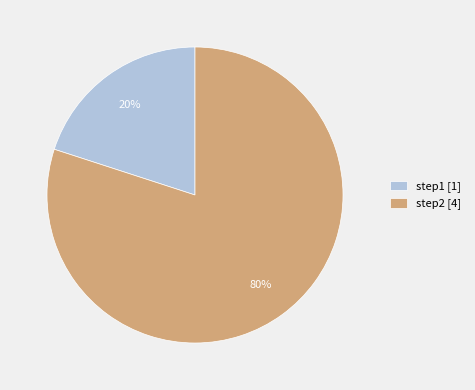

Count the number of slices in the pie.

2